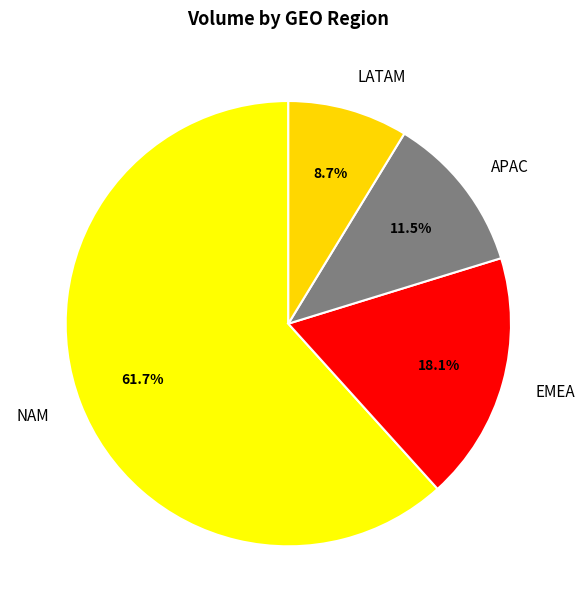

To the nearest percent, what is the average slice percentage?

25%